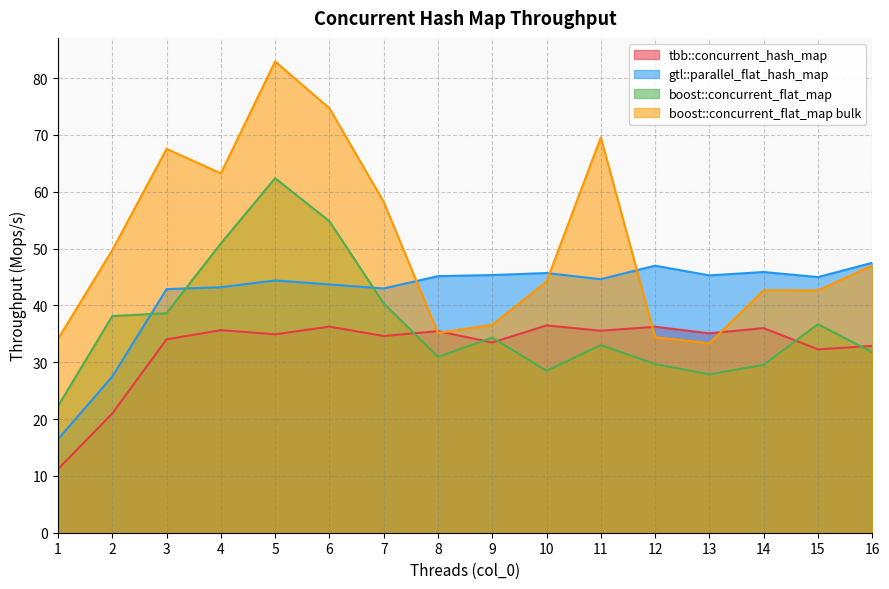

What is the difference between the boost::concurrent_flat_map bulk values at 3 and 4?

4.3